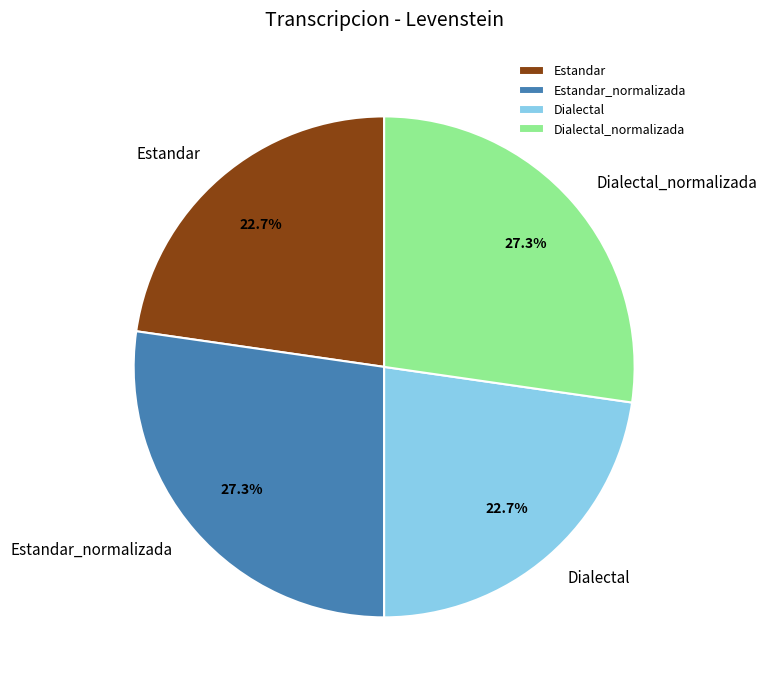

To the nearest percent, what portion does Estandar_normalizada represent?

27%